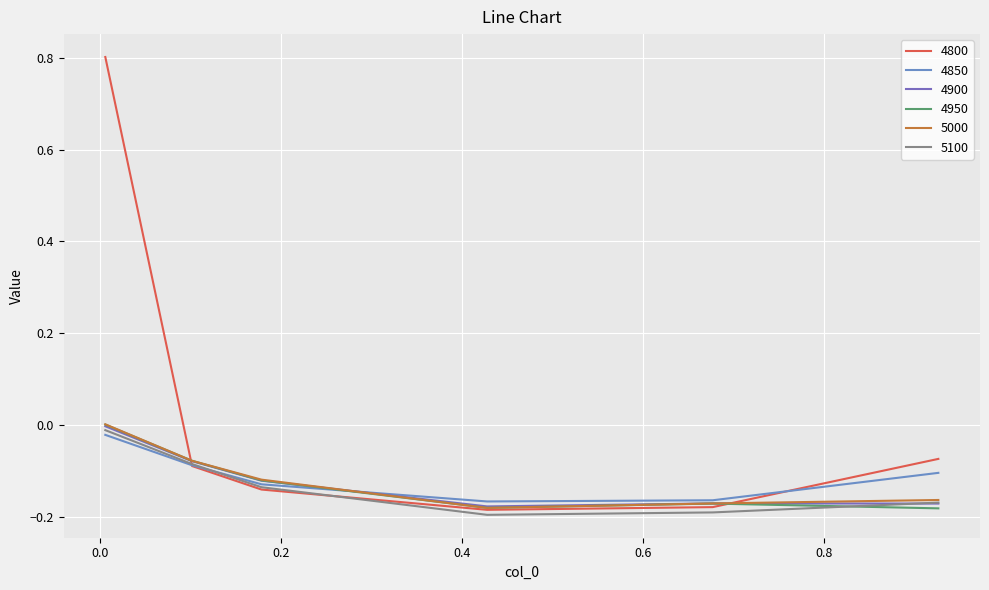

Does the chart display data point markers on the line(s)?

No